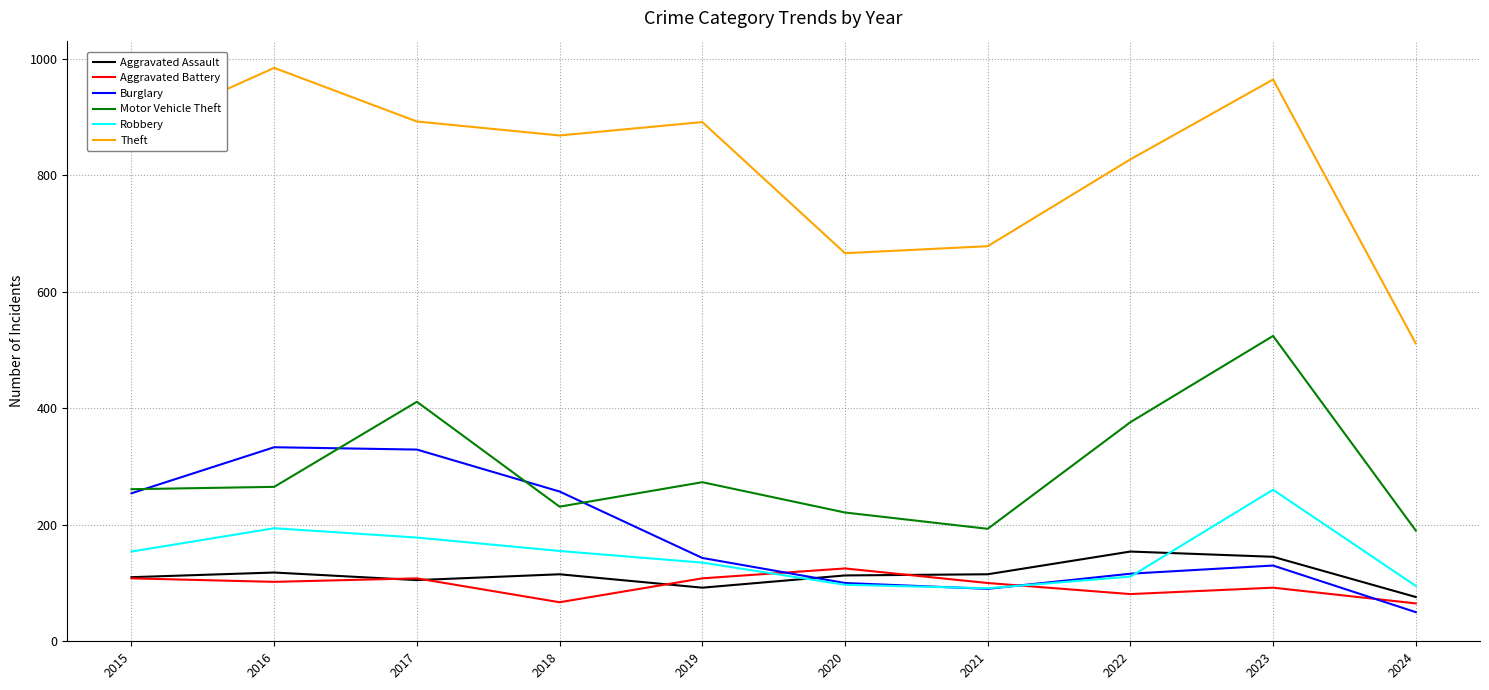

What is the spread (max minus min) of values at 2021?

588